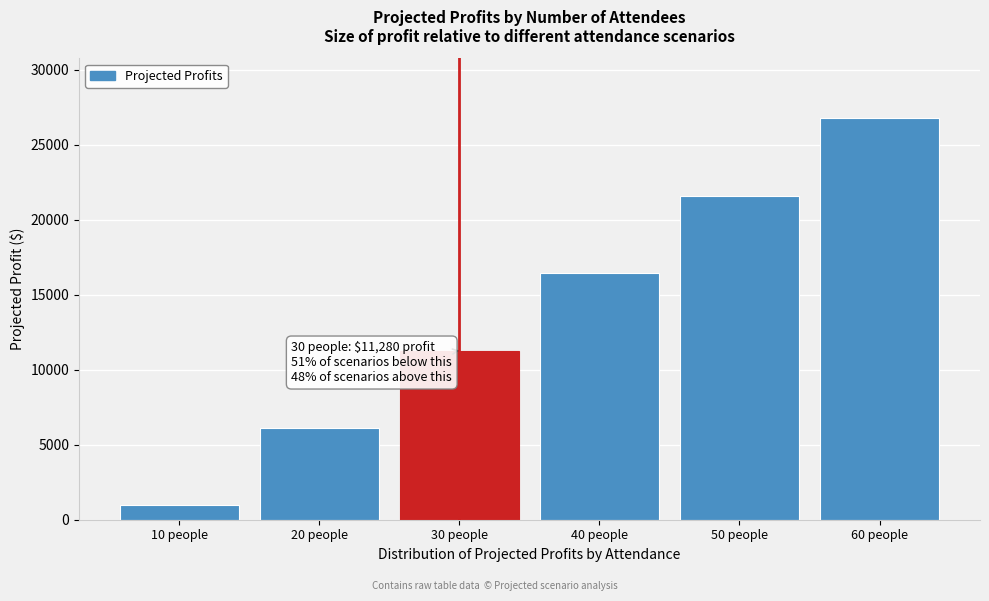

Reading left to right, extract all data points from this chart.

960	6120	11280	16440	21600	26760